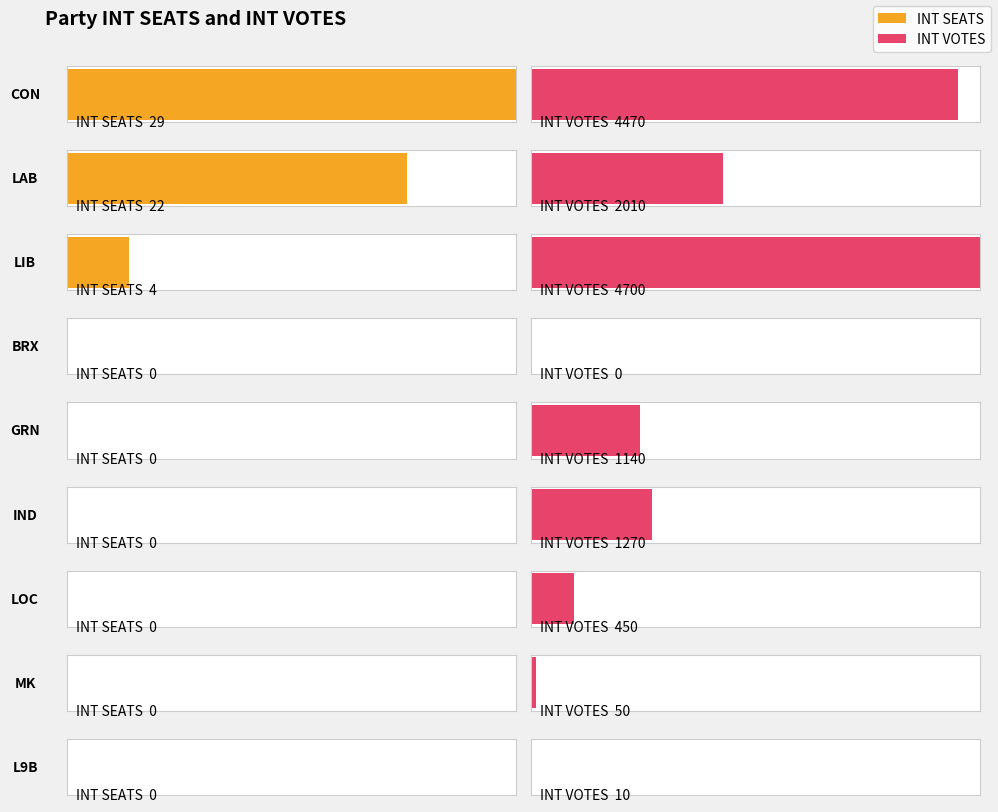

Which label corresponds to the smallest value in the chart?

BRX